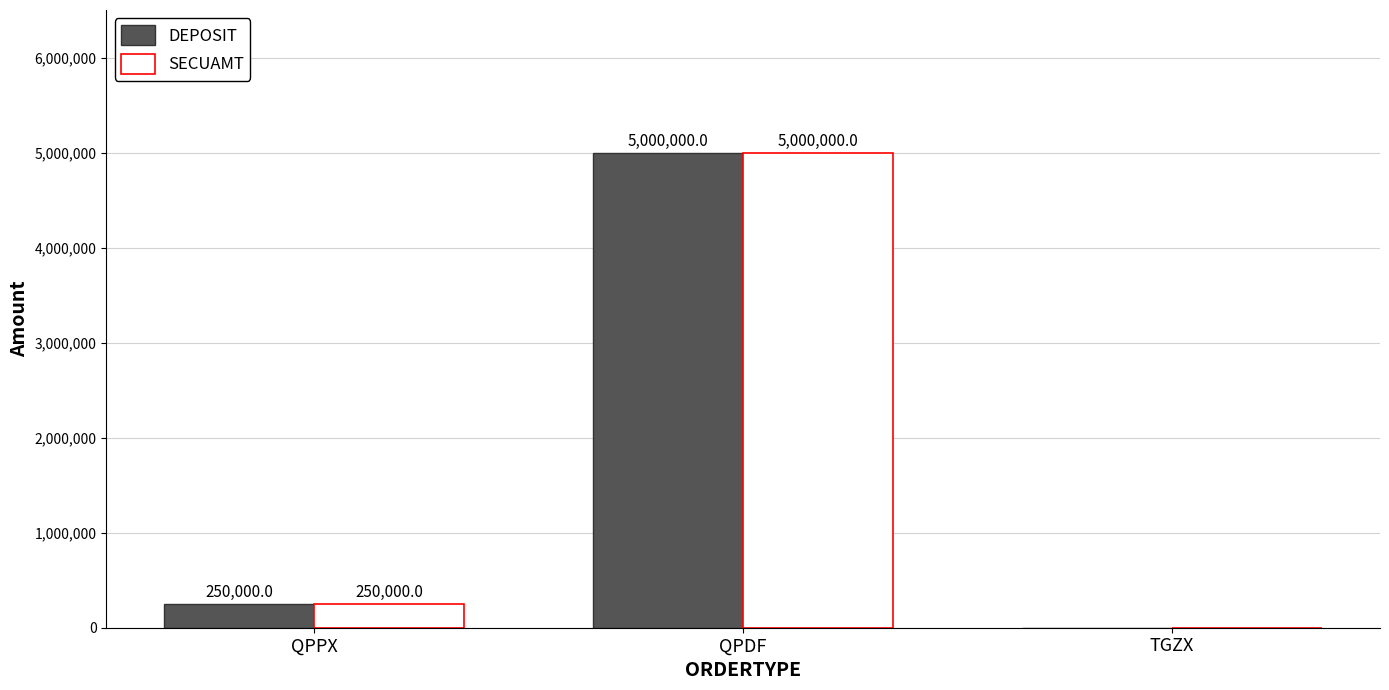

Where is DEPOSIT nearest to the value 2500000?

QPPX